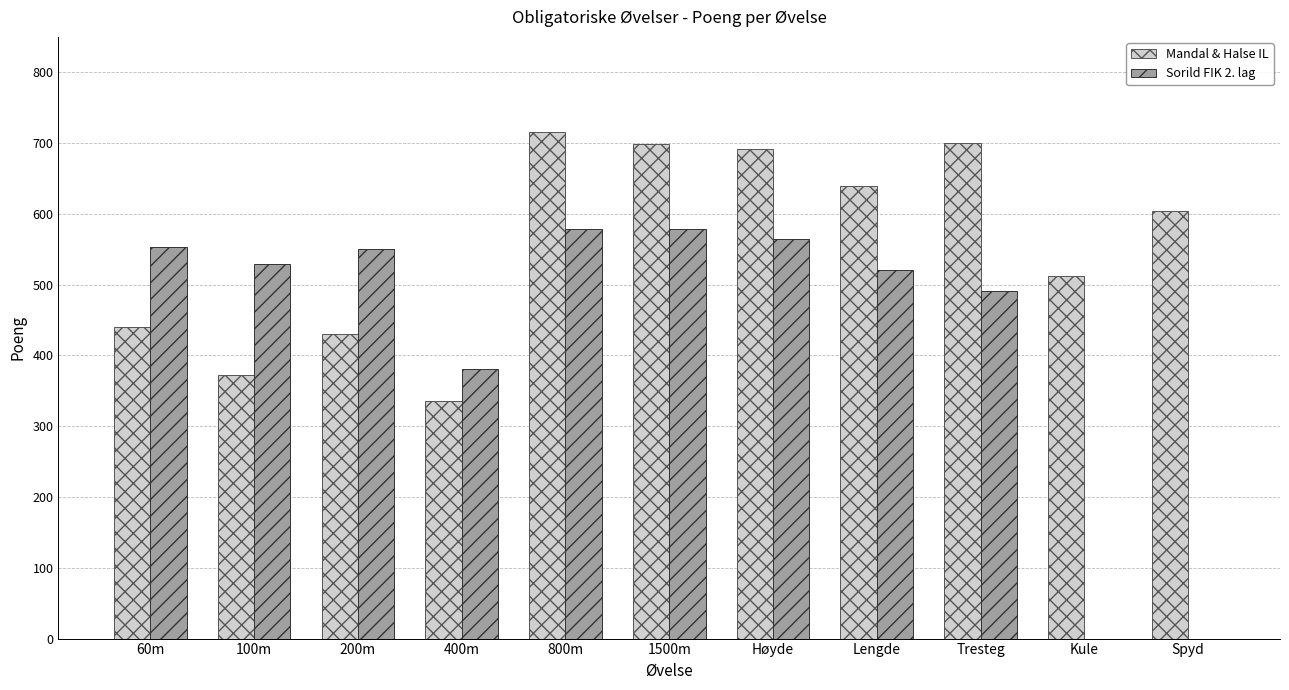

Is the value of Sorild FIK 2. lag at Høyde greater than the value of Mandal & Halse IL at 200m?

Yes